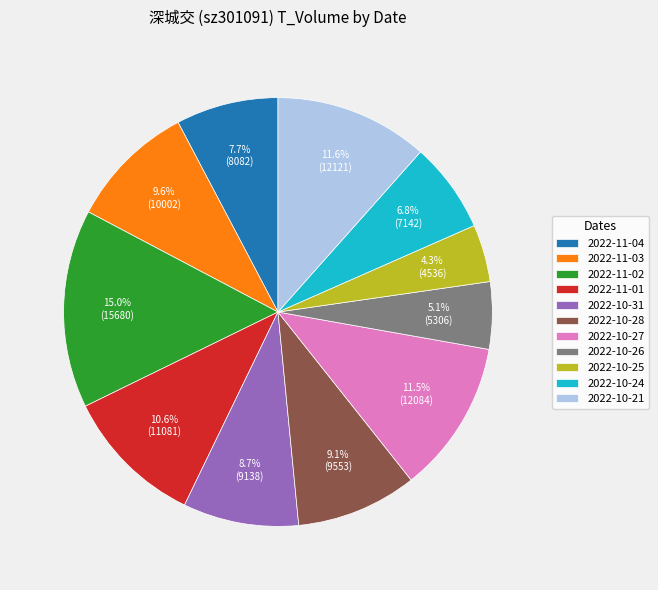

To the nearest percent, what is the average slice percentage?

9%